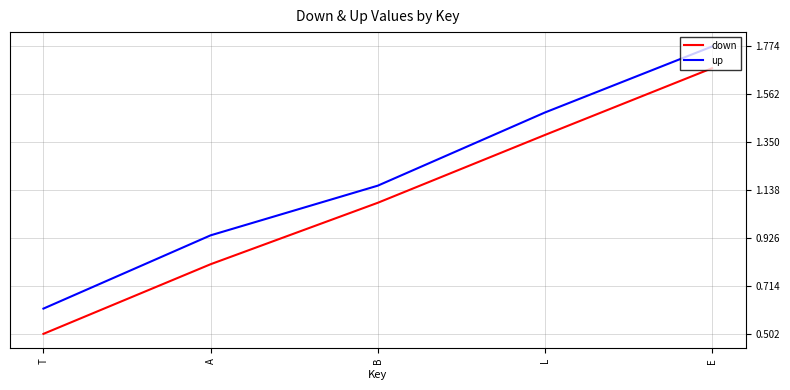

Which series changed the most between T and B?

down